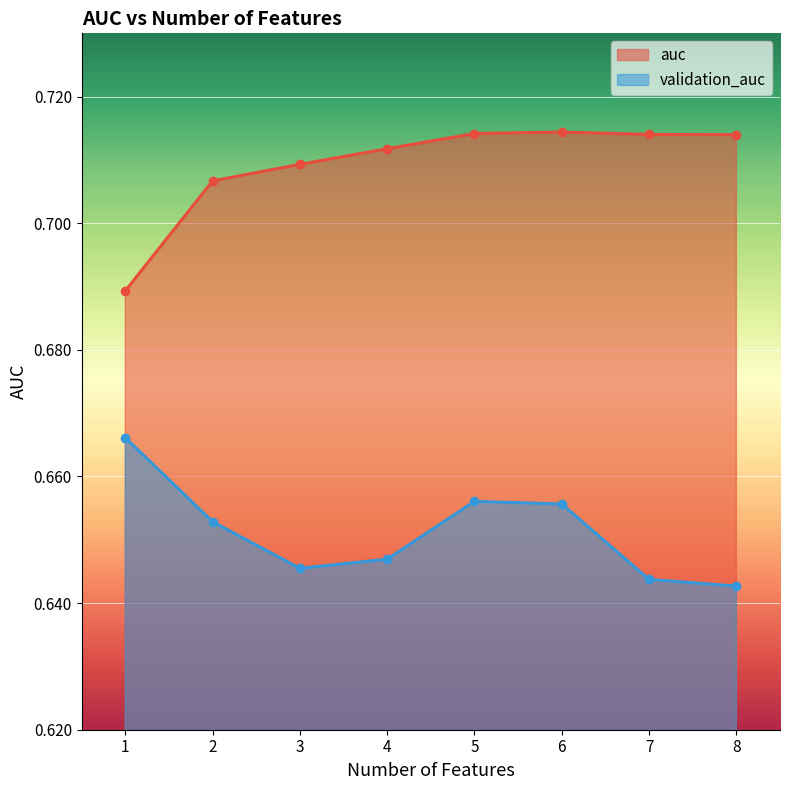

Is it true that auc equals 1.2 at 1?

False